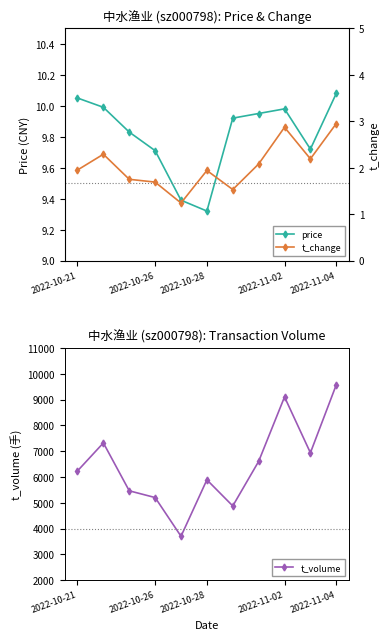

Which series has the largest total across all categories?

t_volume